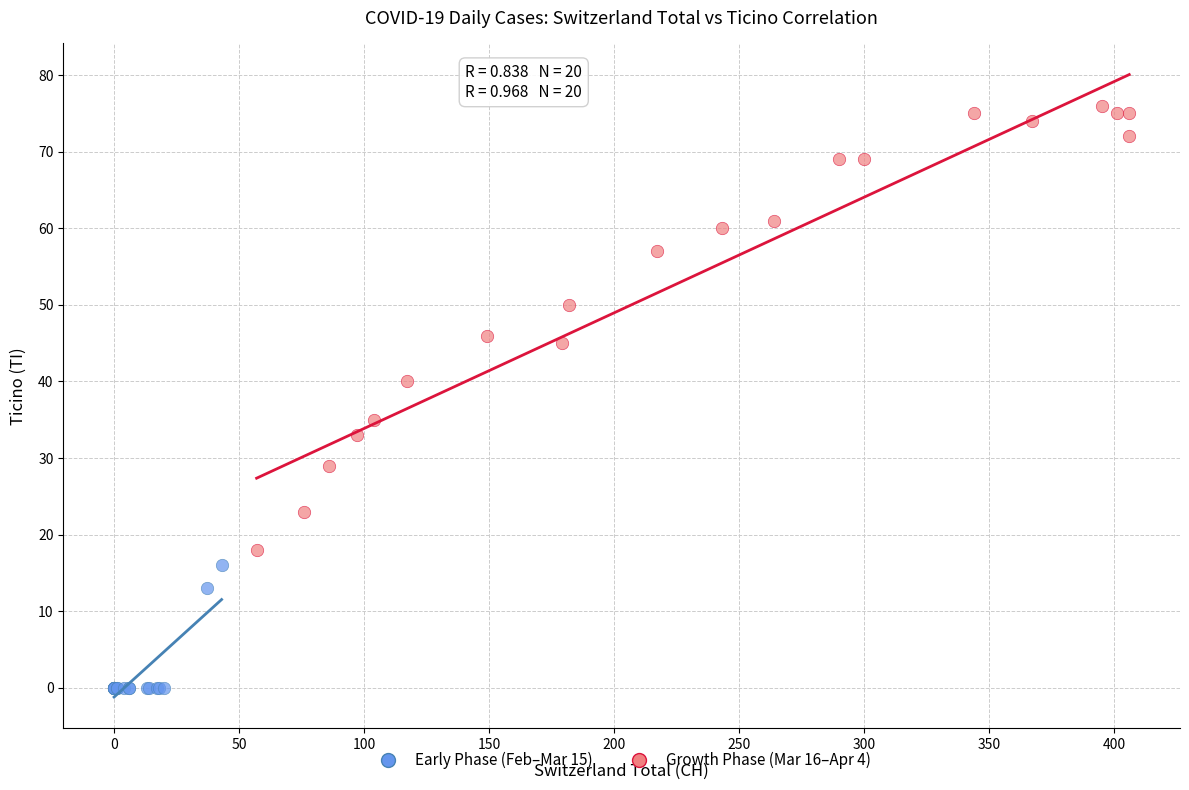

Which series contains the lowest Y value?

Early Phase (Feb–Mar 15)